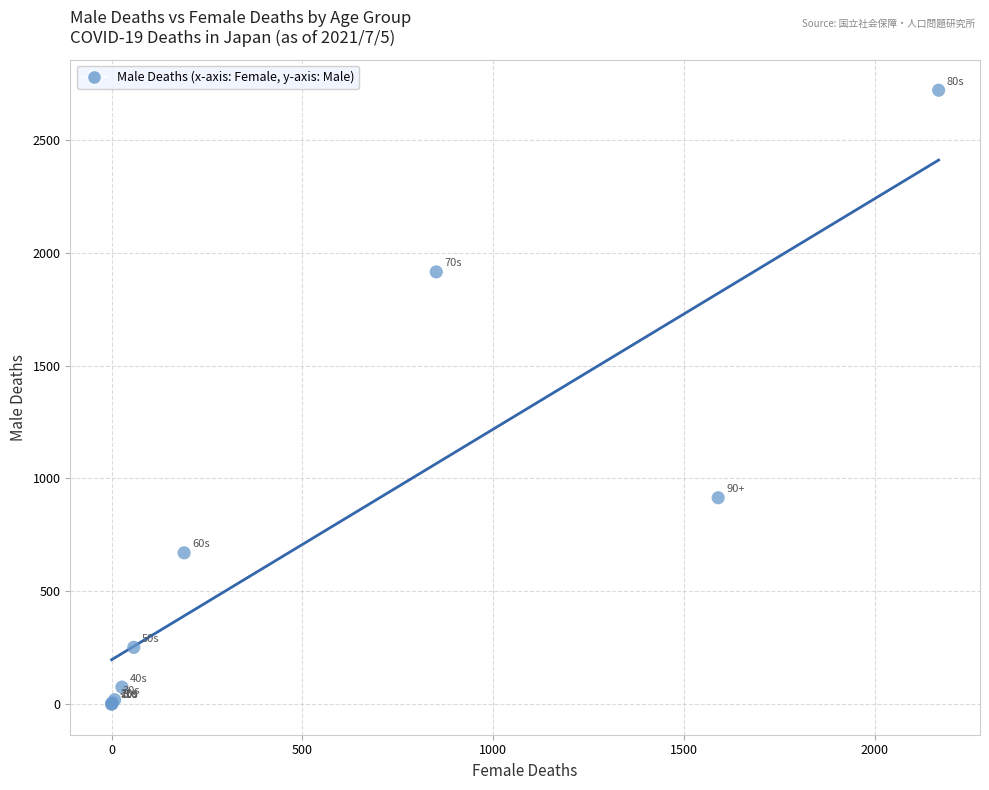

What Y value in the scatter plot is closest to 1360?

914